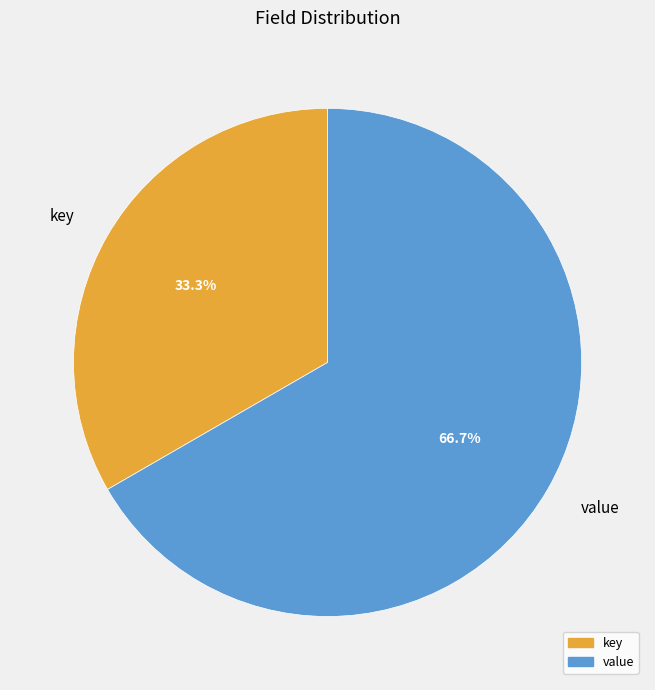

Which slice is the largest?

value